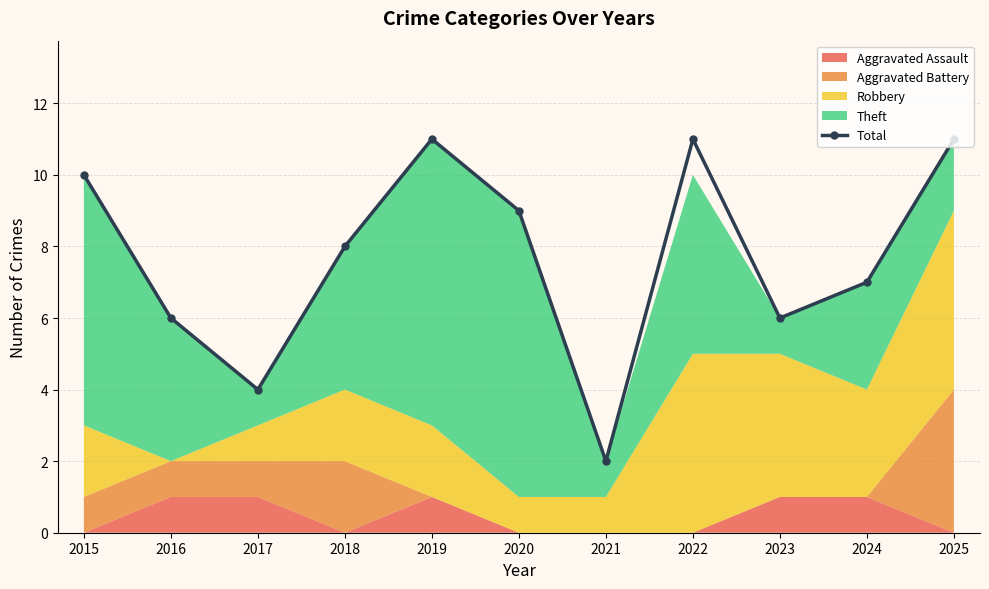

What is the difference between the values at 2020 and 2024?

2